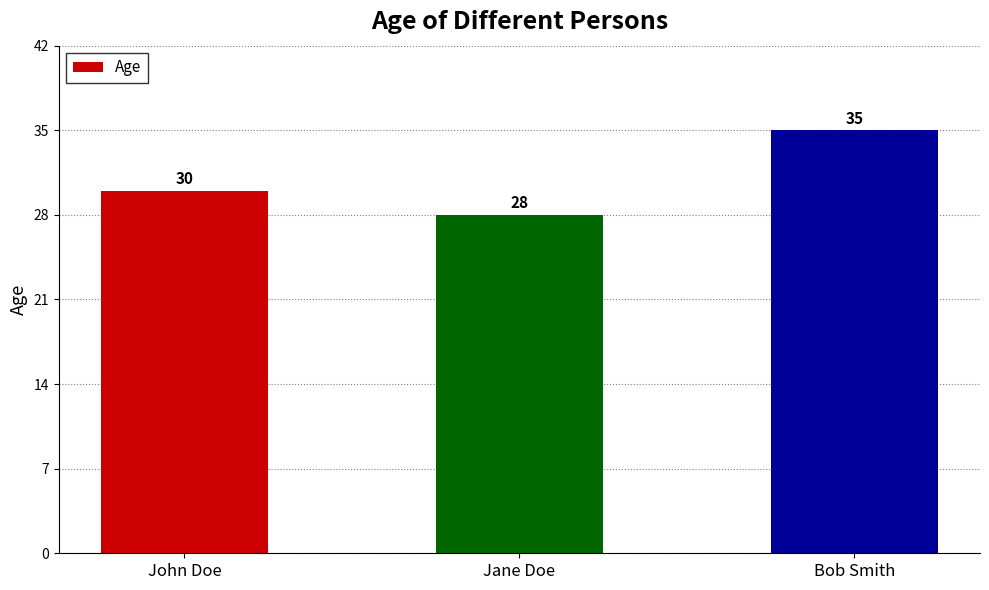

The chart shows a value of 14 at Jane Doe. True or false?

False